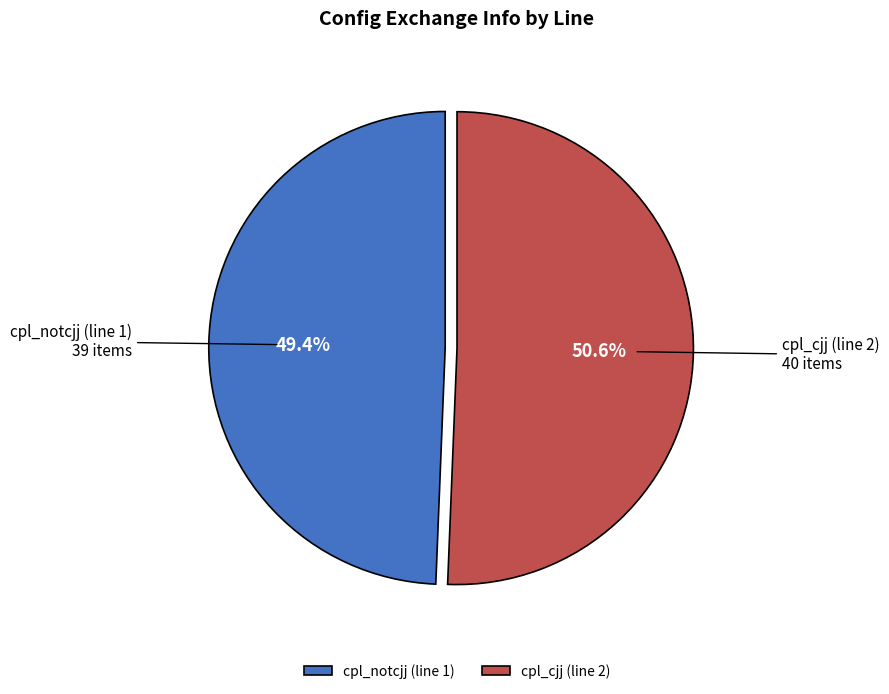

The cpl_cjj (line 2) slice represents 51% of the pie. True or false?

True